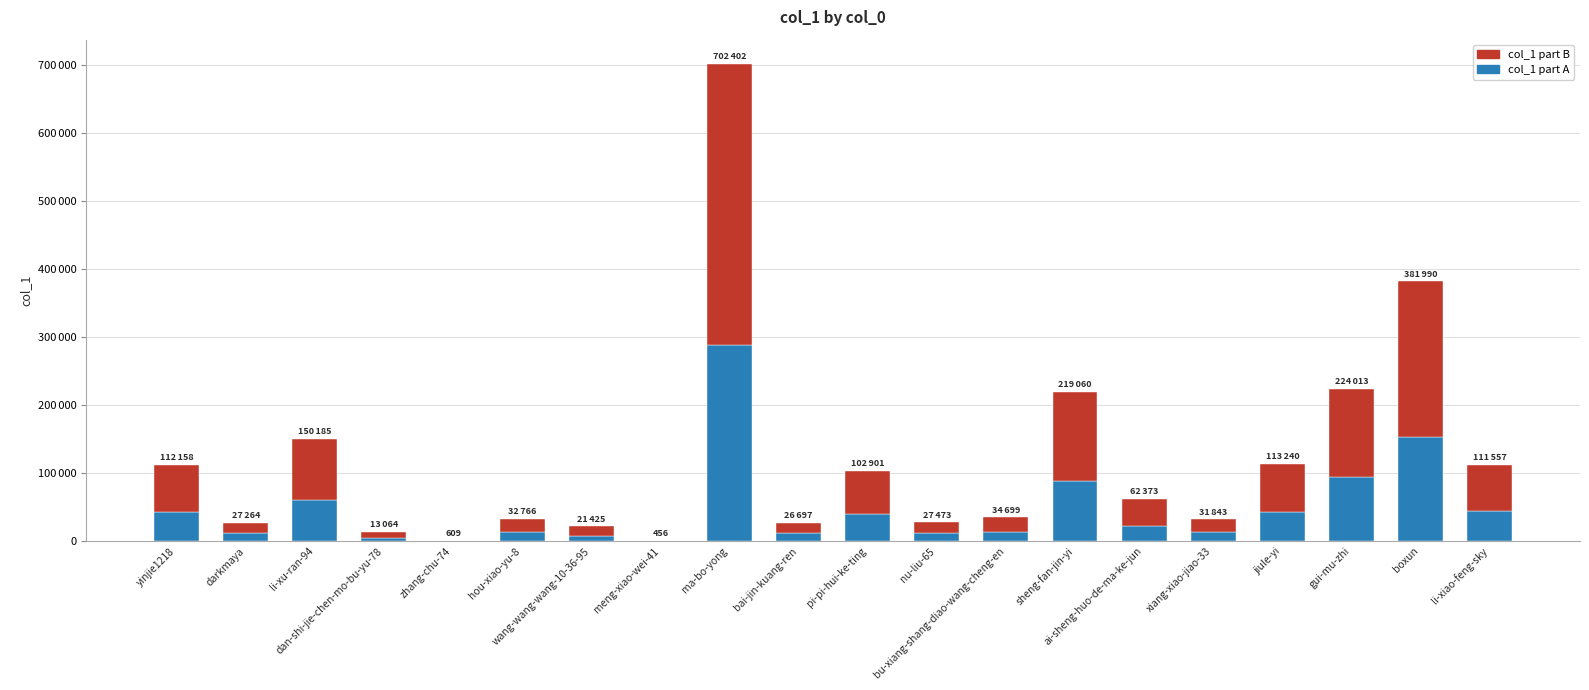

What is the sum of all col_1 part A values?

963062.5